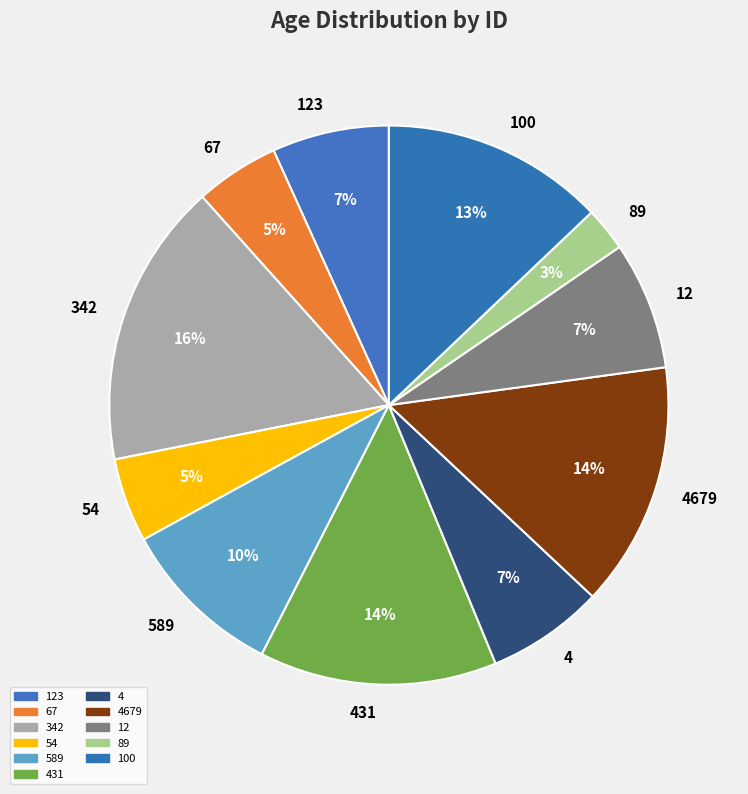

Approximately how many times larger is the value at 100 compared to 4?

1.9